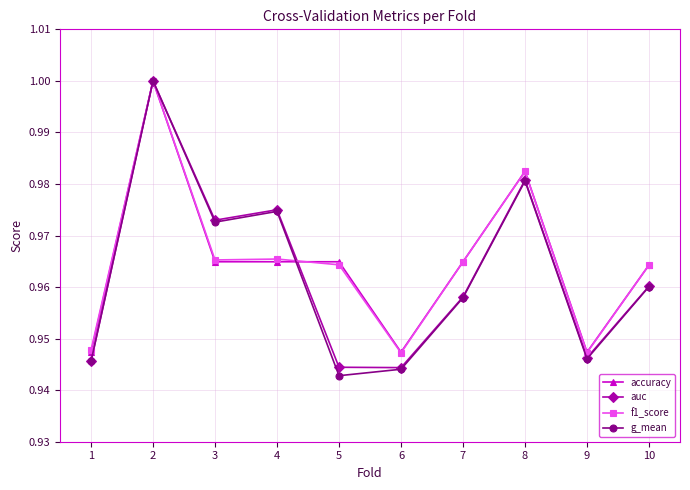

True or false: auc has a value of 1.0 at 3.

True